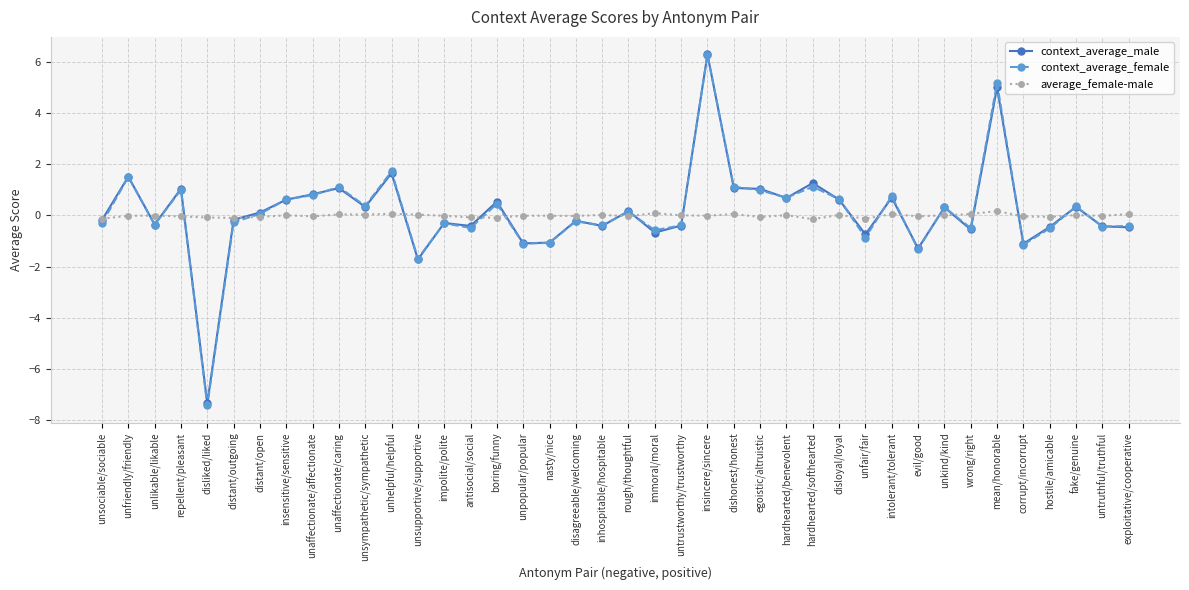

The value of context_average_male at unhelpful/helpful is 0.6. True or false?

False